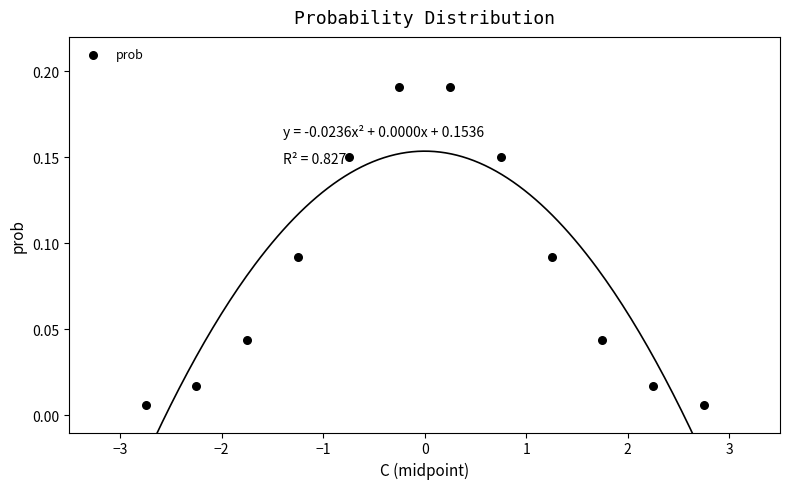

What is the range of X values (max minus min)?

5.5